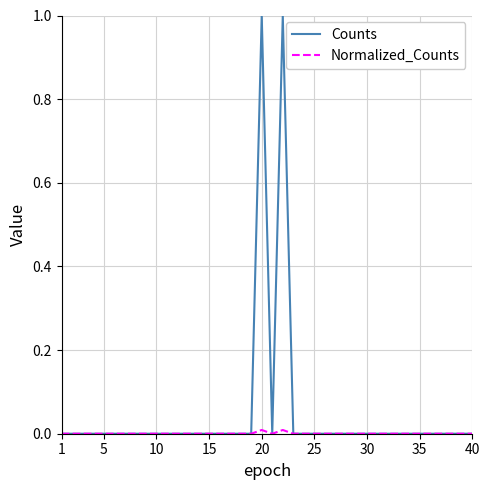

Which series has the largest total across all categories?

Counts